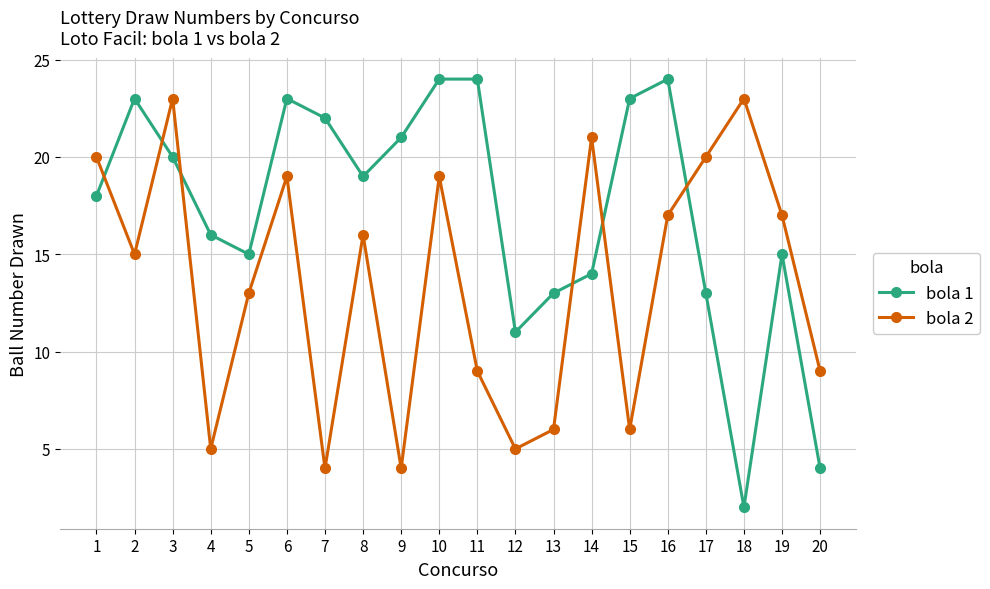

True or false: bola 2 and bola 1 intersect in this chart.

True